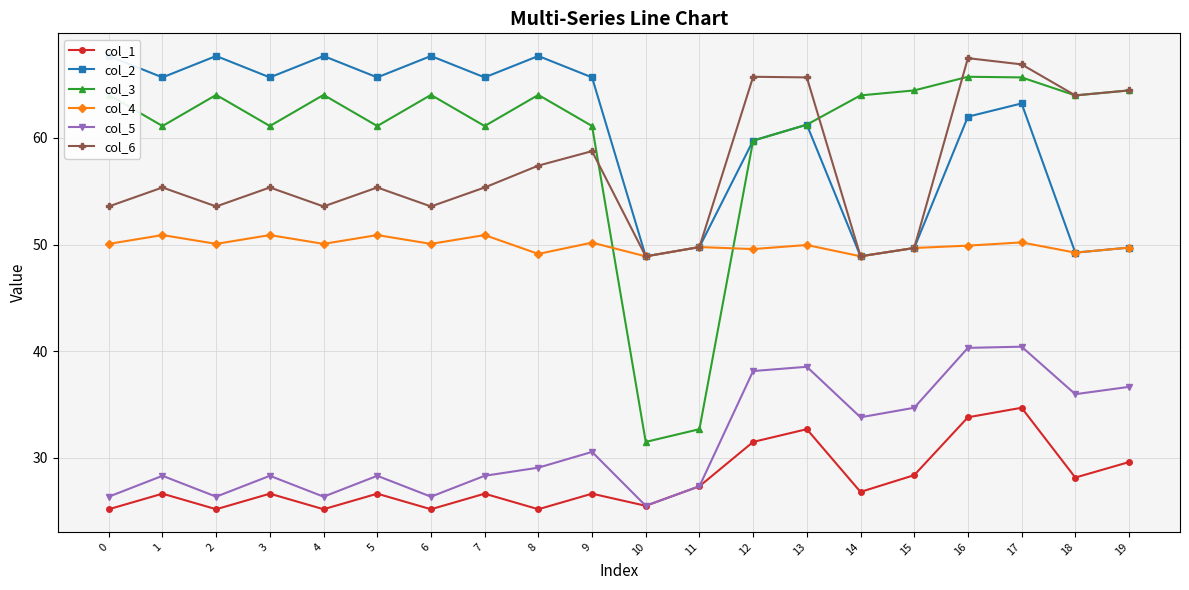

What is the average value of the col_6 series?

57.2